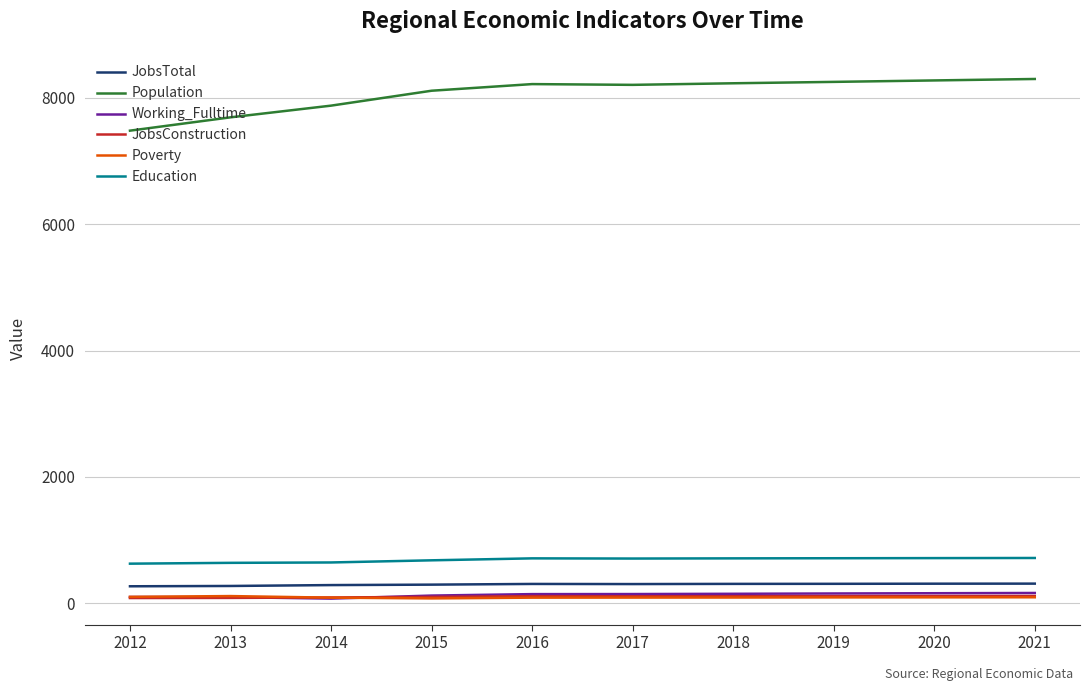

What is the maximum value shown in the chart?

8300